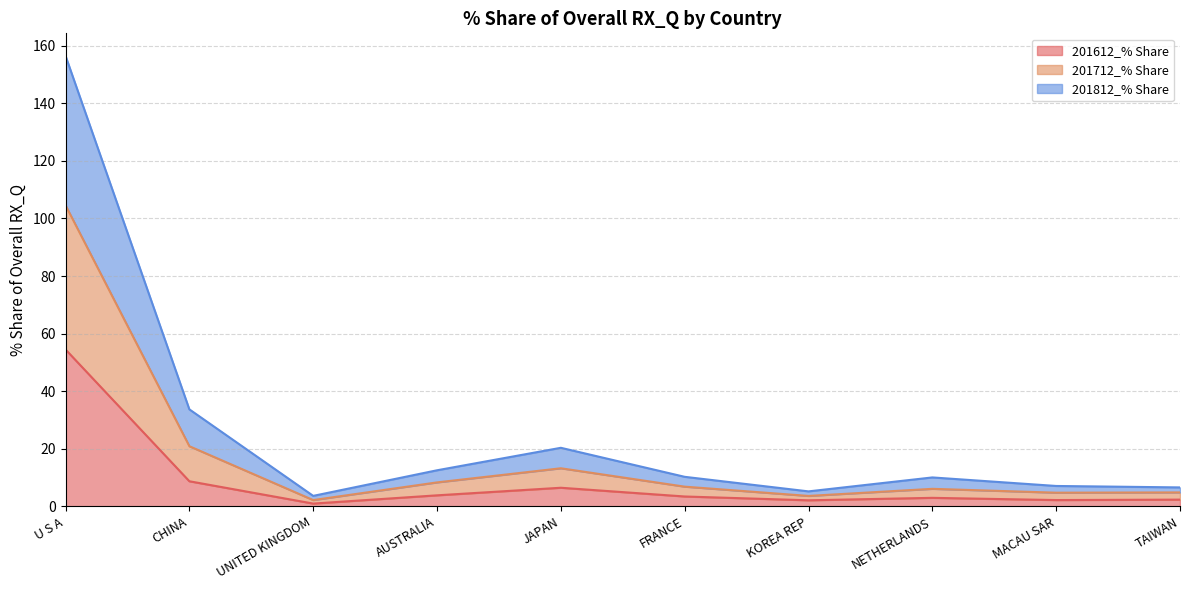

Which series changed the most between CHINA and AUSTRALIA?

201712_% Share